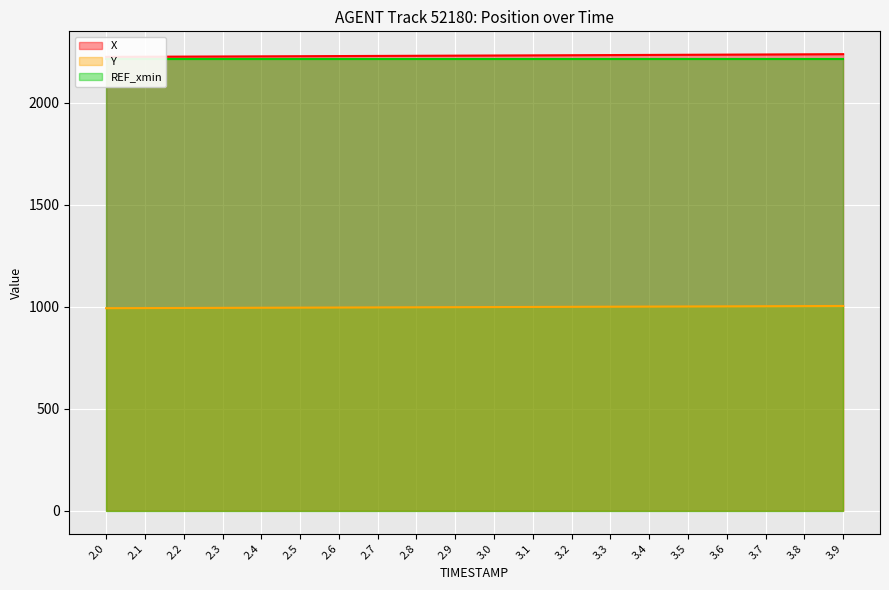

At which label does X first exceed 2230?

3.0